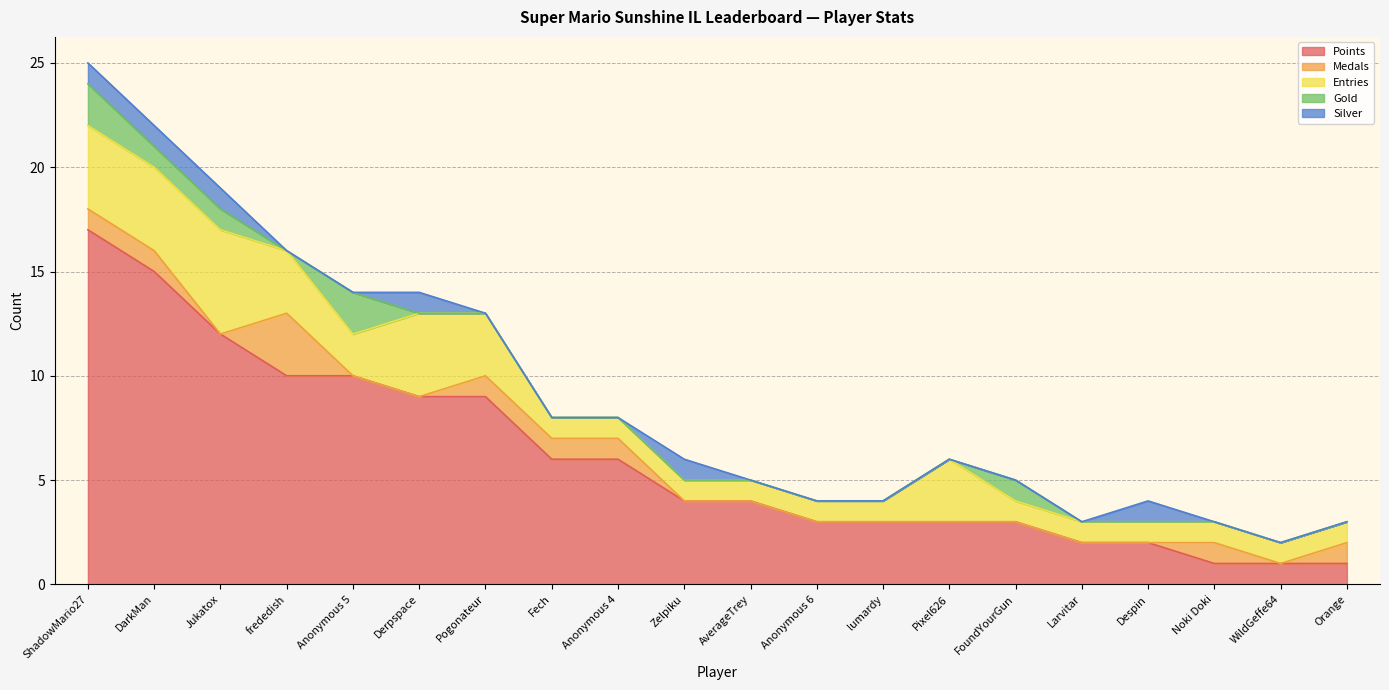

True or false: Entries has more than 1 points higher than both neighbors.

True